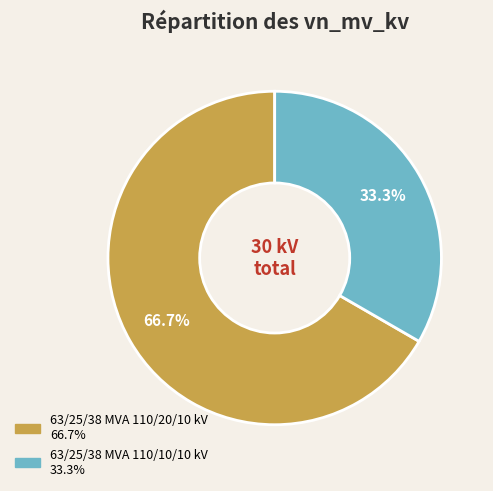

Which has a higher value, 63/25/38 MVA 110/20/10 kV or 63/25/38 MVA 110/10/10 kV?

63/25/38 MVA 110/20/10 kV